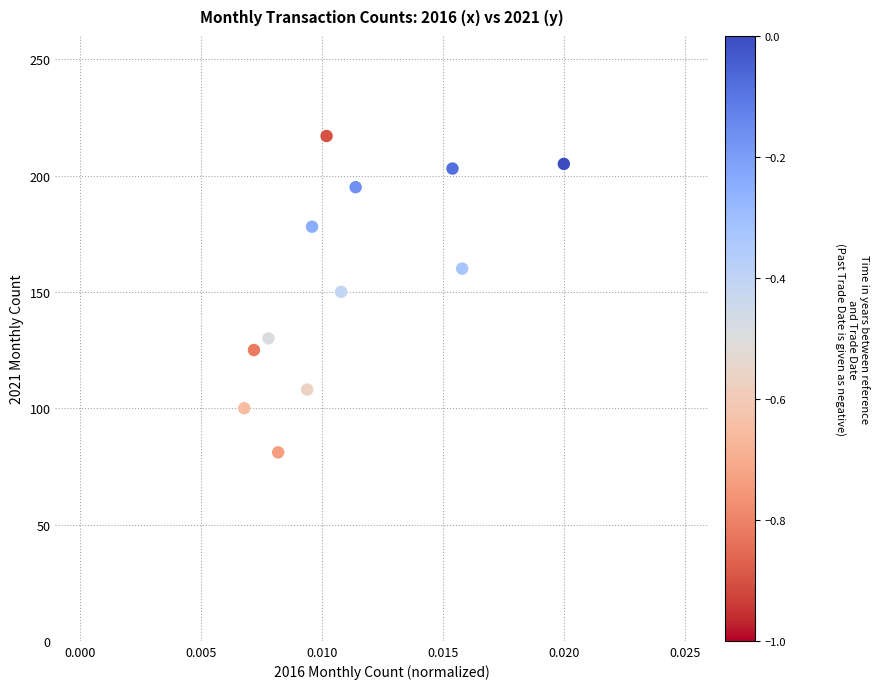

What is the average Y value?

154